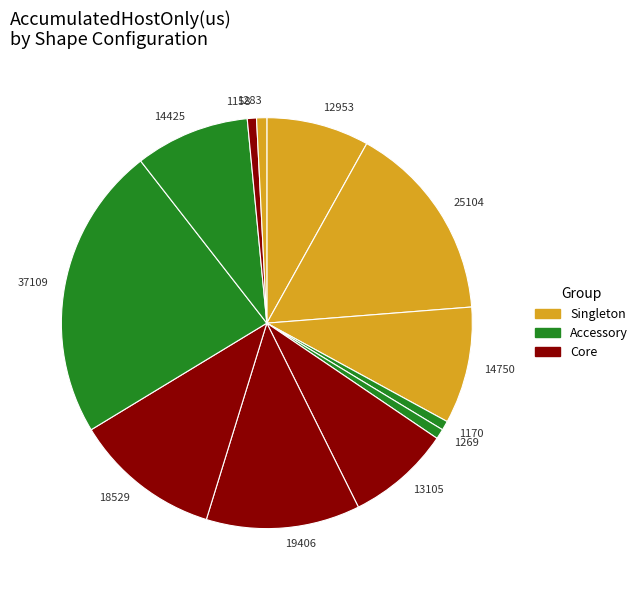

Does 25104 represent more than half of the total?

No